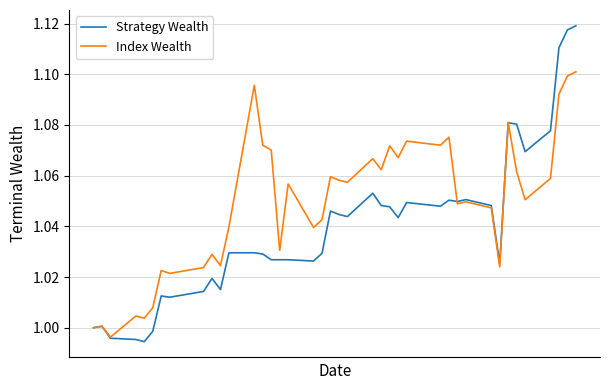

Which series has the largest total across all categories?

Index Wealth